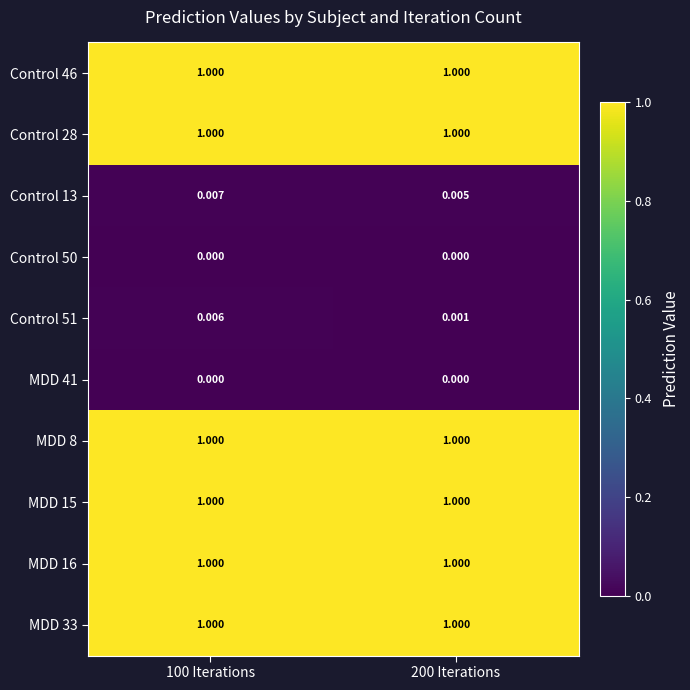

Is the value of Control 51 at 100 Iterations greater than the value of Control 46 at 200 Iterations?

No